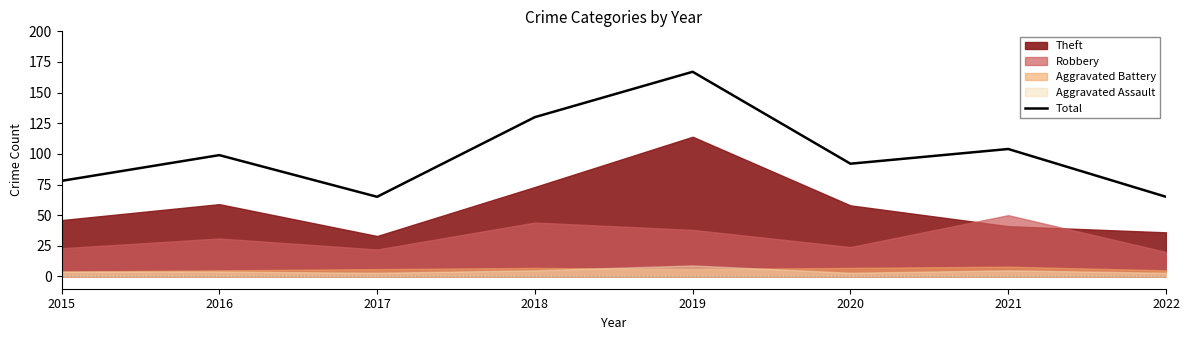

Where is the first local minimum?

2017